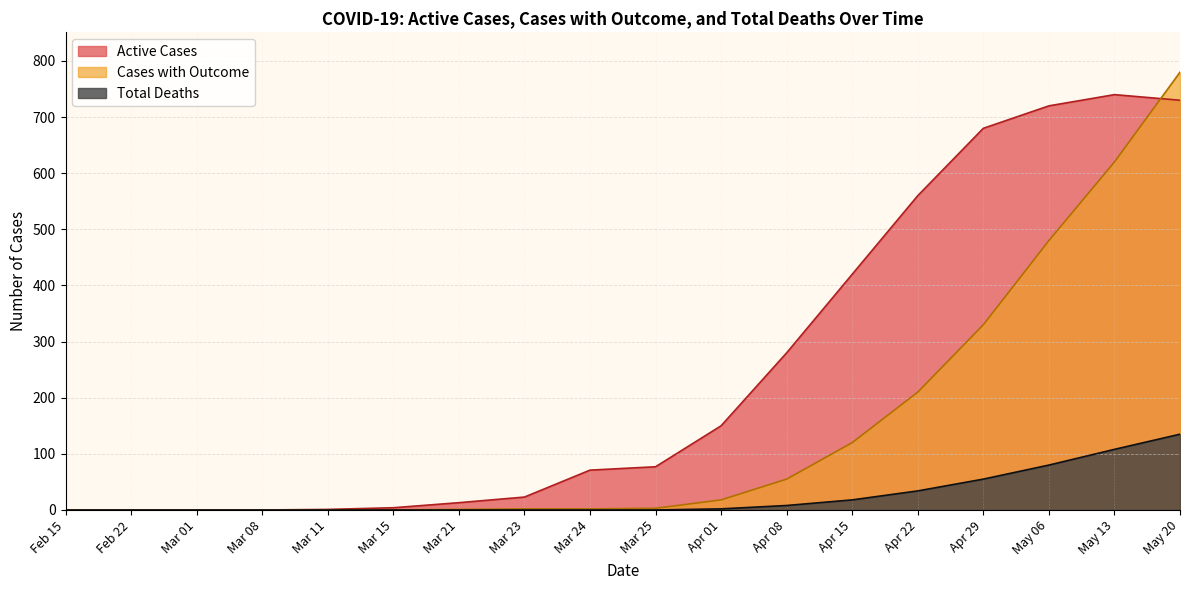

What is the total value across all series at May 20?

1645